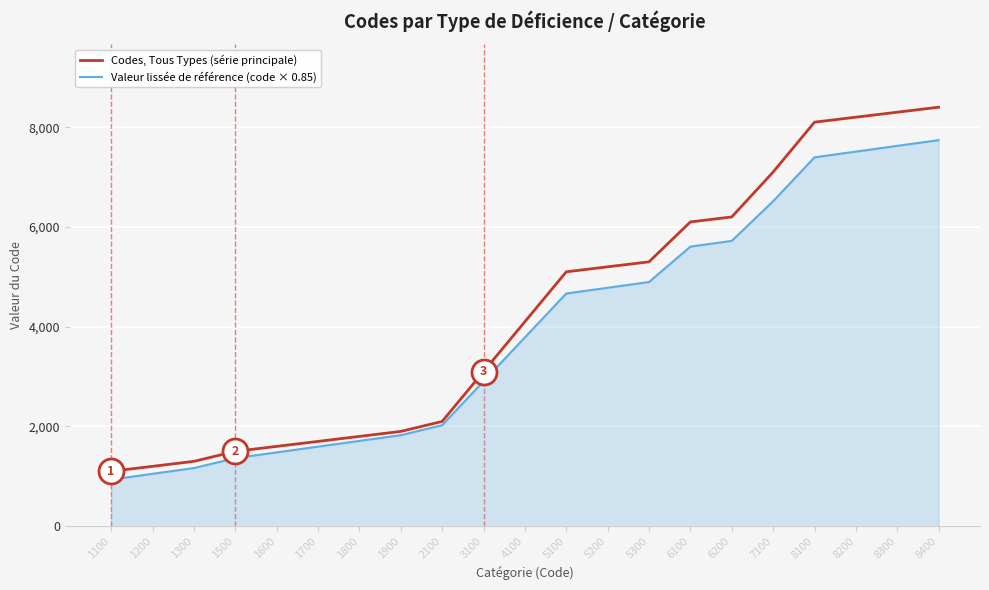

What is the smallest value displayed?

935